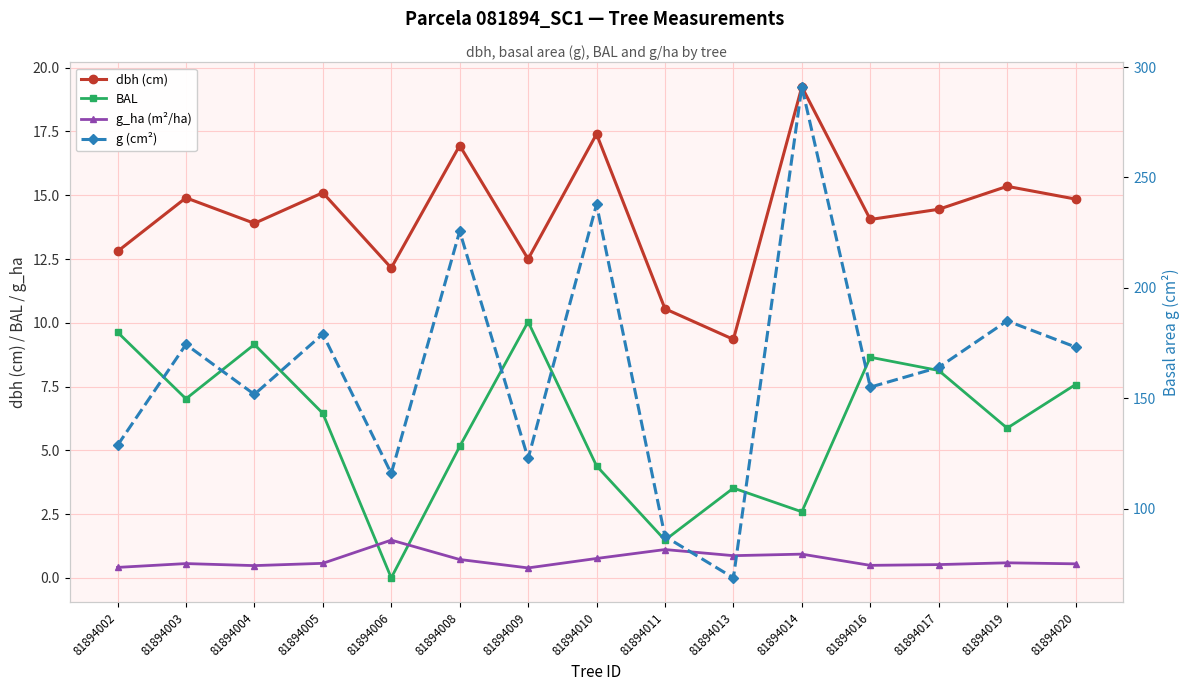

True or false: BAL has more than 0 points higher than both neighbors.

True